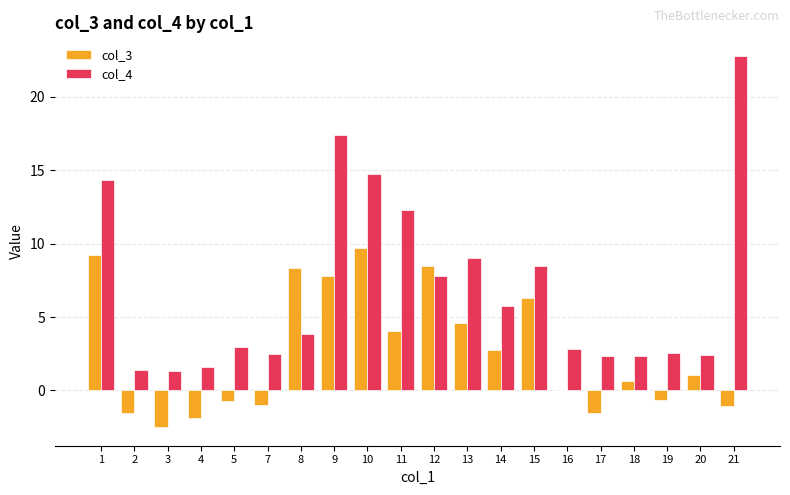

The col_3 series shows 1.6 at 11. True or false?

False